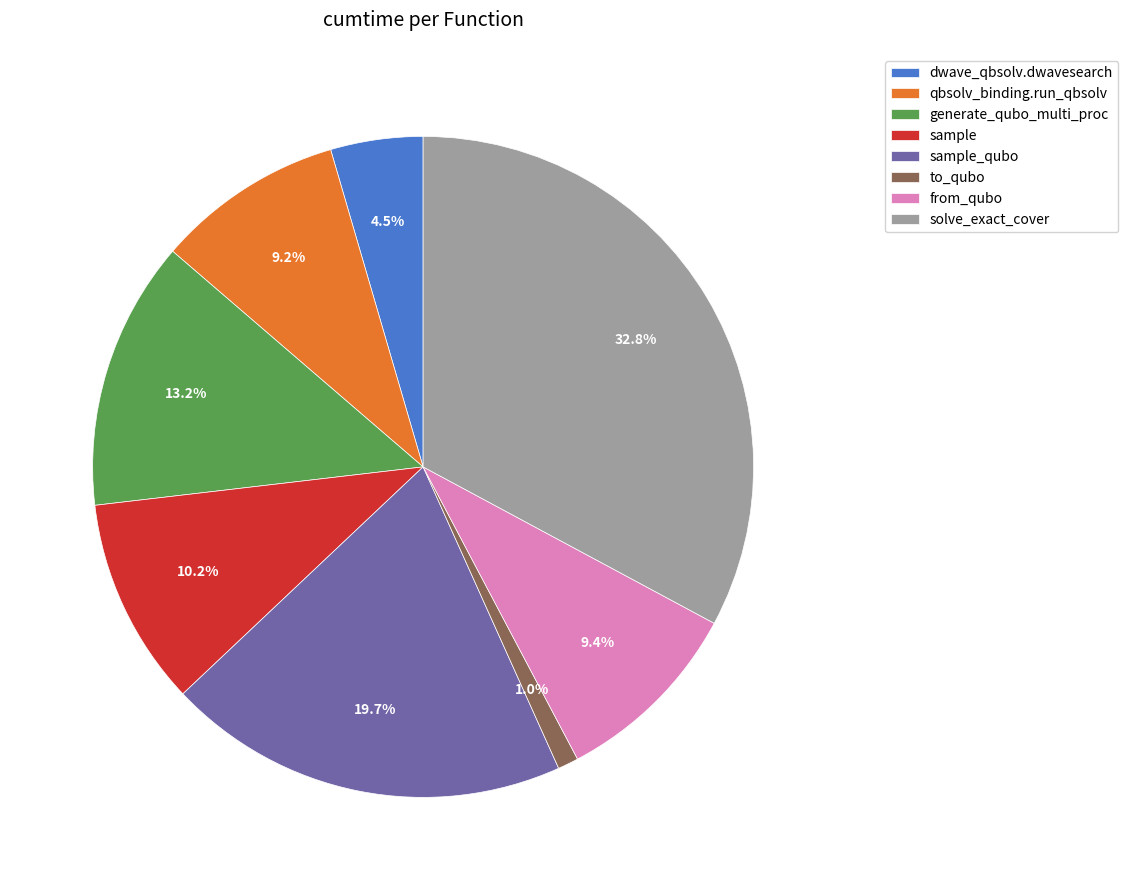

Approximately how many times larger is the value at to_qubo compared to sample?

0.1